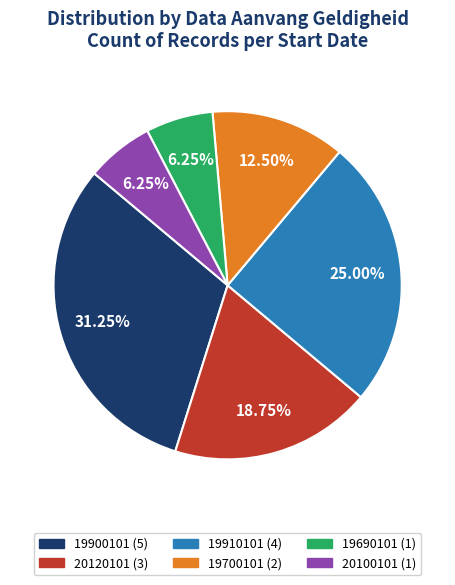

Is there a majority slice in this chart?

No